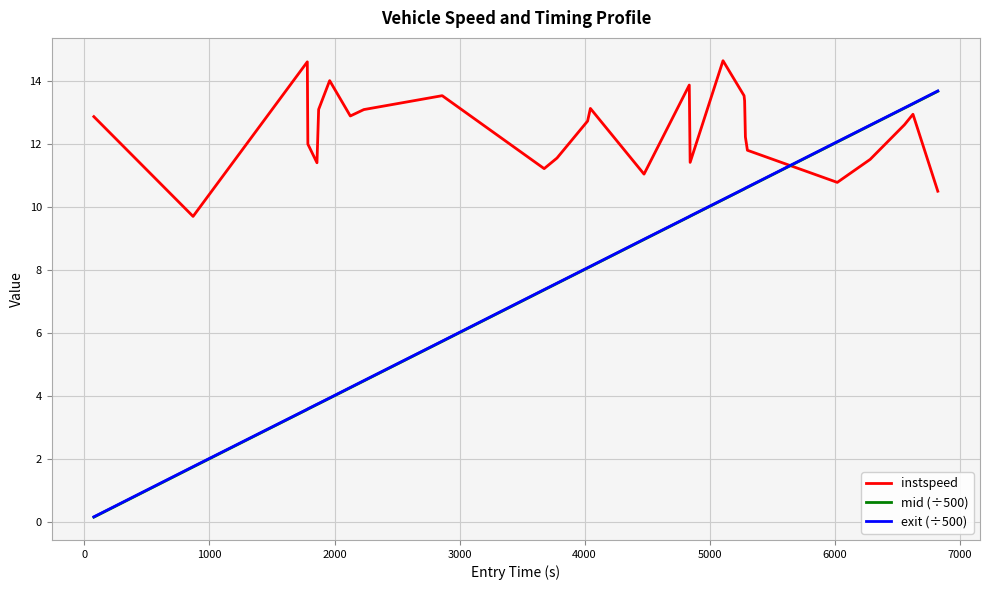

How many intersections are there between instspeed and mid (÷500)?

1